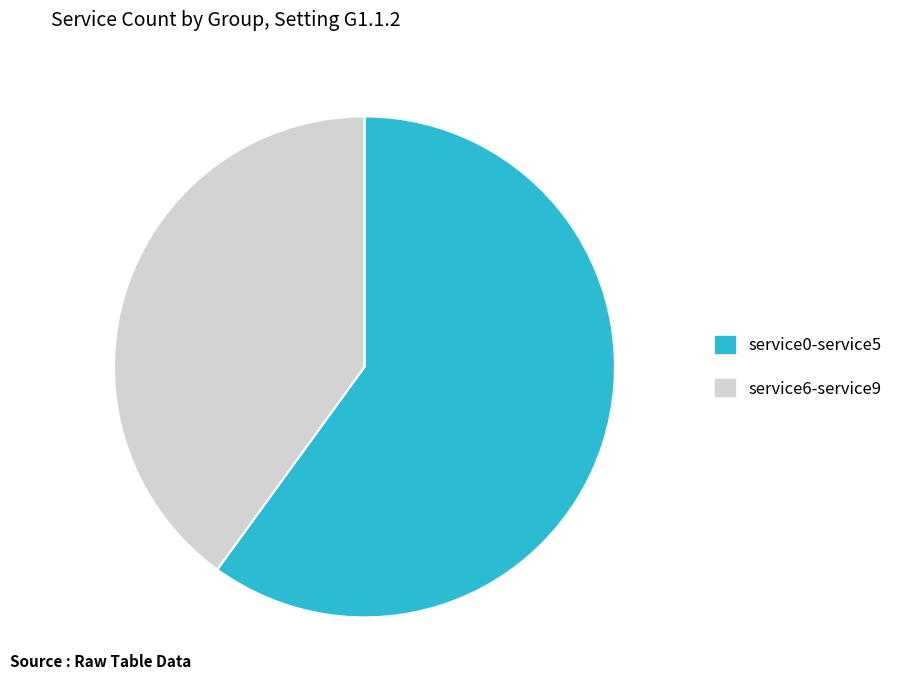

Is it true that service0-service5 is 54% of the pie?

False